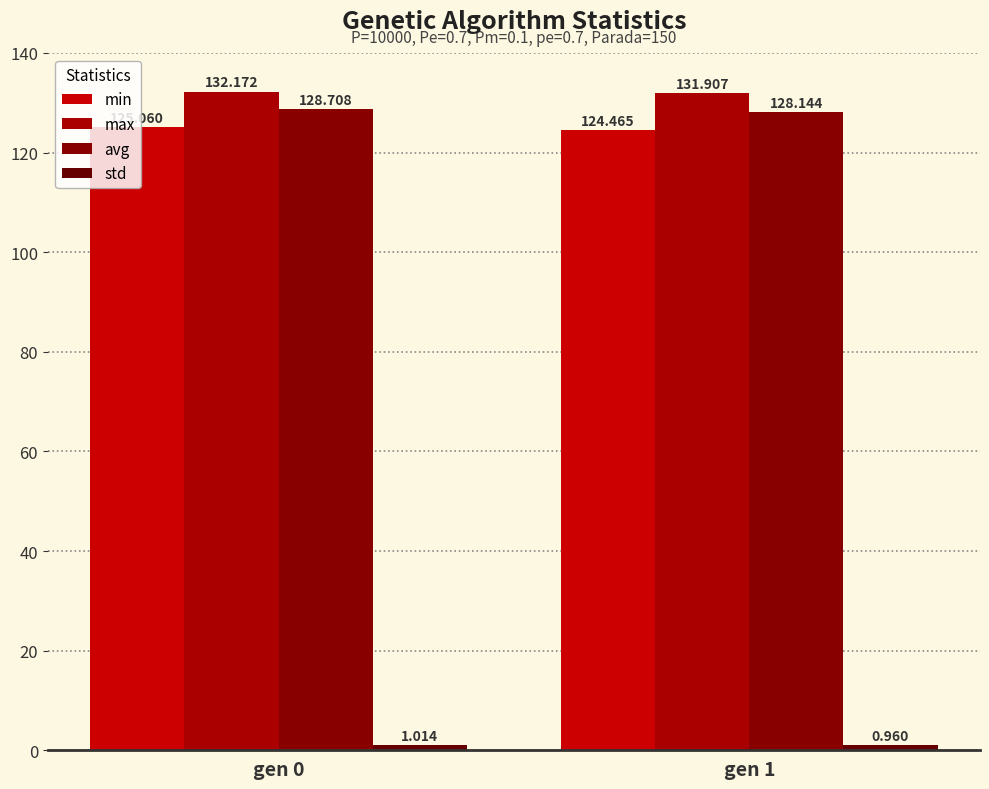

What is the sum of all avg values?

256.9